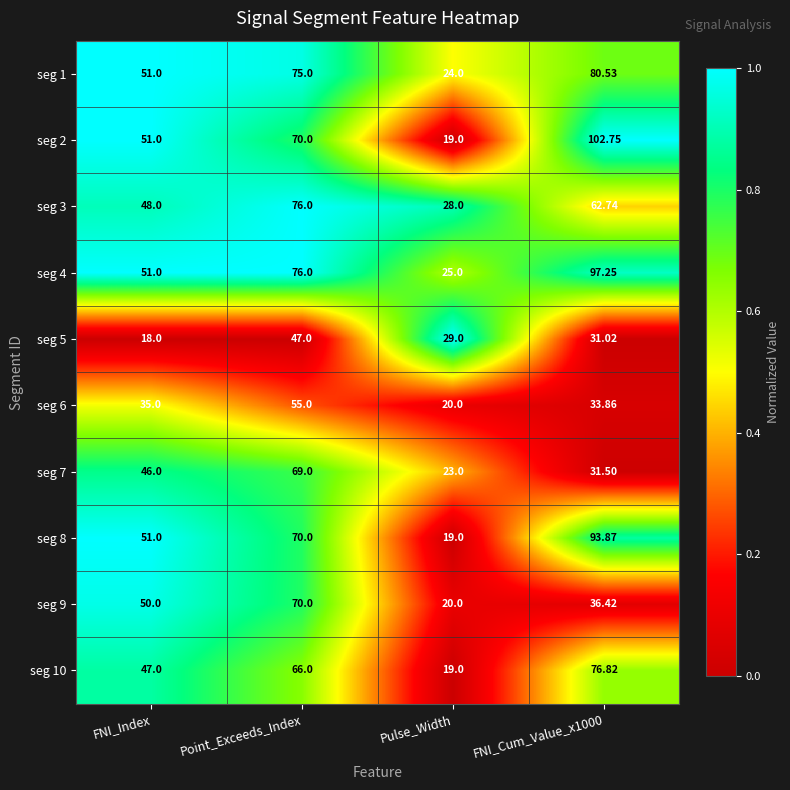

At which category is the sum across all series the highest?

Point_Exceeds_Index